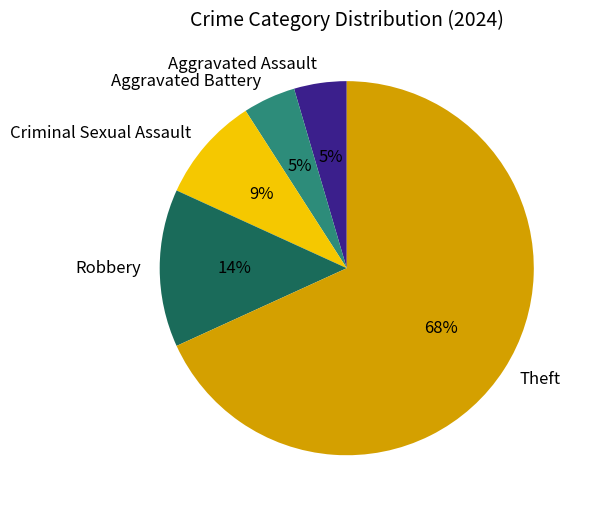

What is the ratio of the value at Aggravated Assault to the value at Aggravated Battery?

1.0